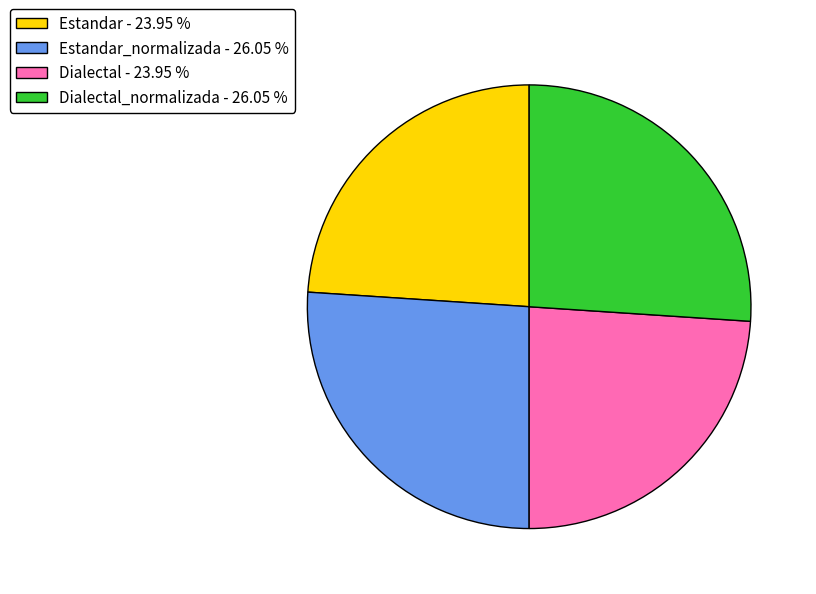

Is the sum of Estandar - 23.95 % and Dialectal - 23.95 % greater than half?

No